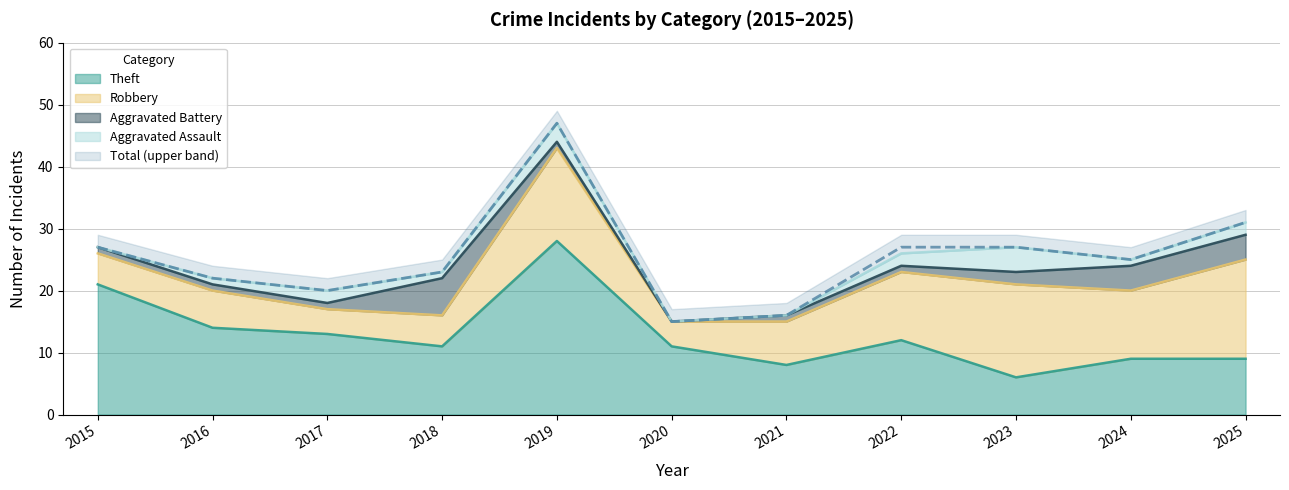

Reading left to right, transcribe all the data shown in this chart.

Aggravated Assault: 2015=0	2016=1	2017=2	2018=1	2019=3	2020=0	2021=0	2022=2	2023=4	2024=1	2025=2
Aggravated Battery: 2015=1	2016=1	2017=1	2018=6	2019=1	2020=0	2021=1	2022=1	2023=2	2024=4	2025=4
Robbery: 2015=5	2016=6	2017=4	2018=5	2019=15	2020=4	2021=7	2022=11	2023=15	2024=11	2025=16
Theft: 2015=21	2016=14	2017=13	2018=11	2019=28	2020=11	2021=8	2022=12	2023=6	2024=9	2025=9
Total: 2015=27	2016=22	2017=20	2018=23	2019=47	2020=15	2021=16	2022=27	2023=27	2024=25	2025=31